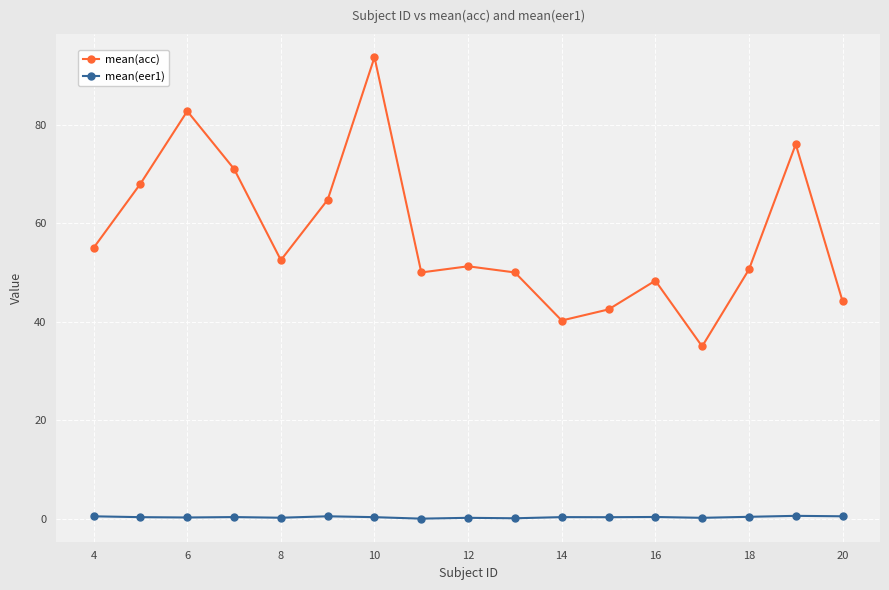

True or false: mean(eer1) and mean(acc) cross at least once.

False